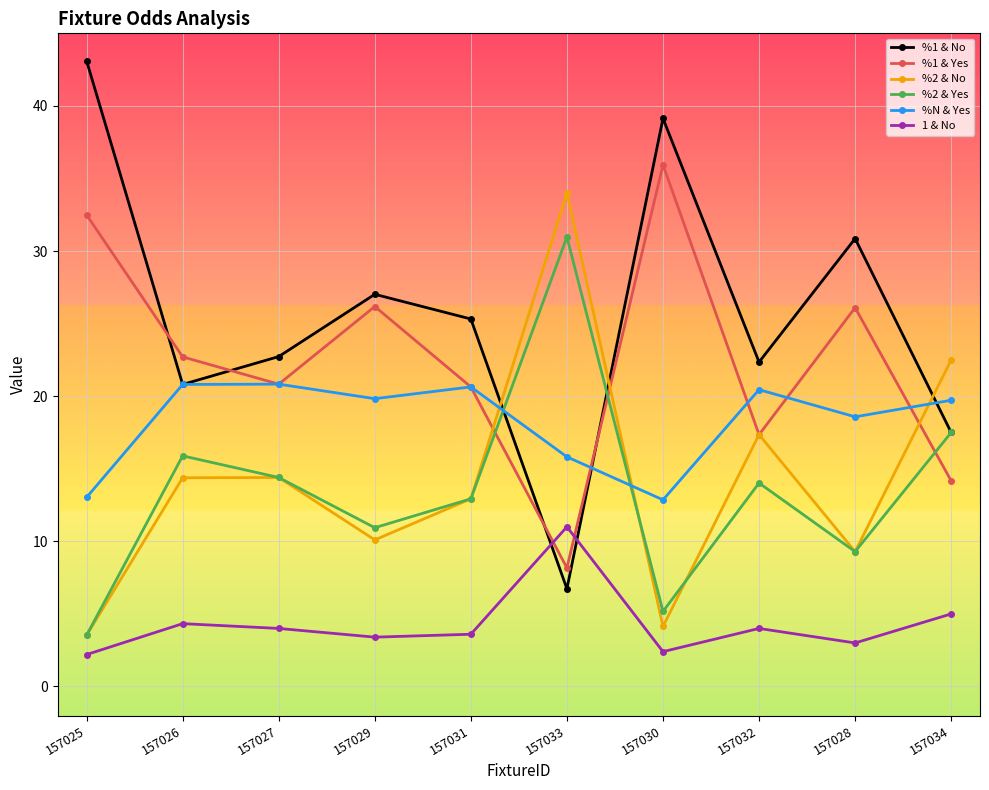

What position from the left is 157030?

7